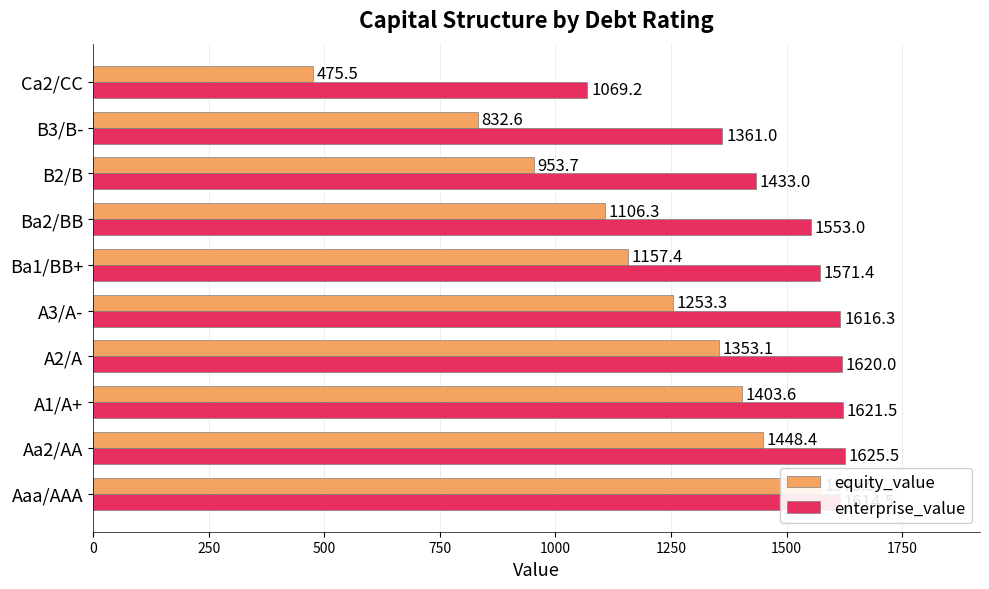

The equity_value series shows 2224.1 at A2/A. True or false?

False